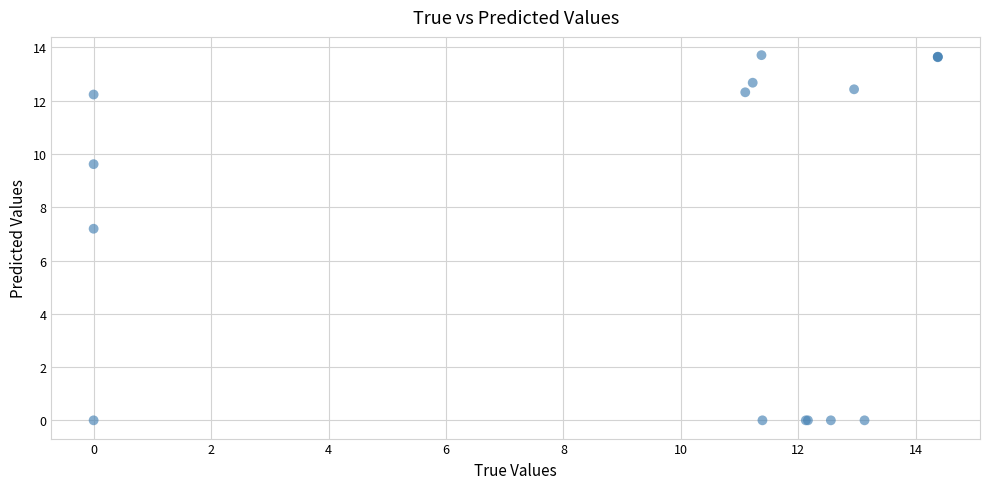

What Y value in the scatter plot is closest to 6?

7.2